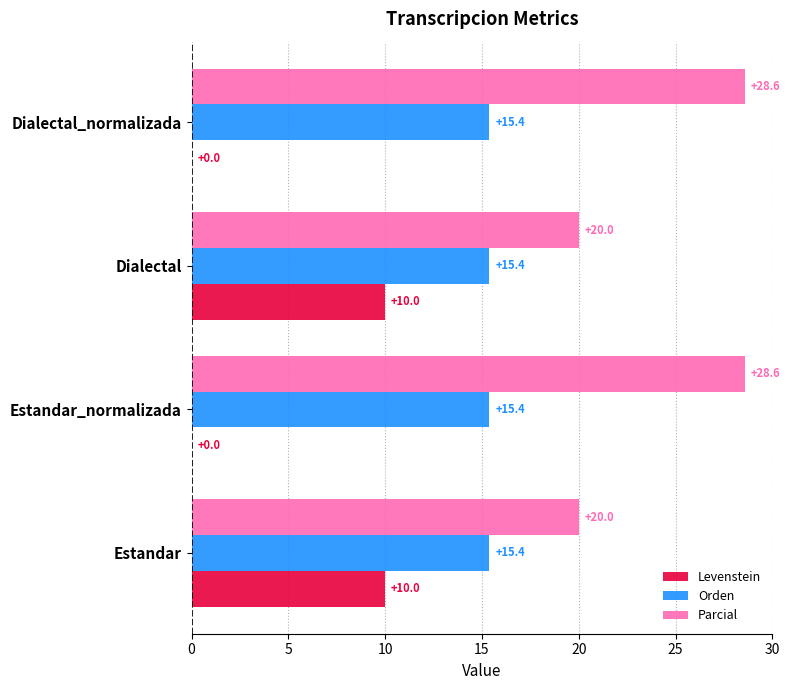

What is the highest value of the Orden series?

15.4